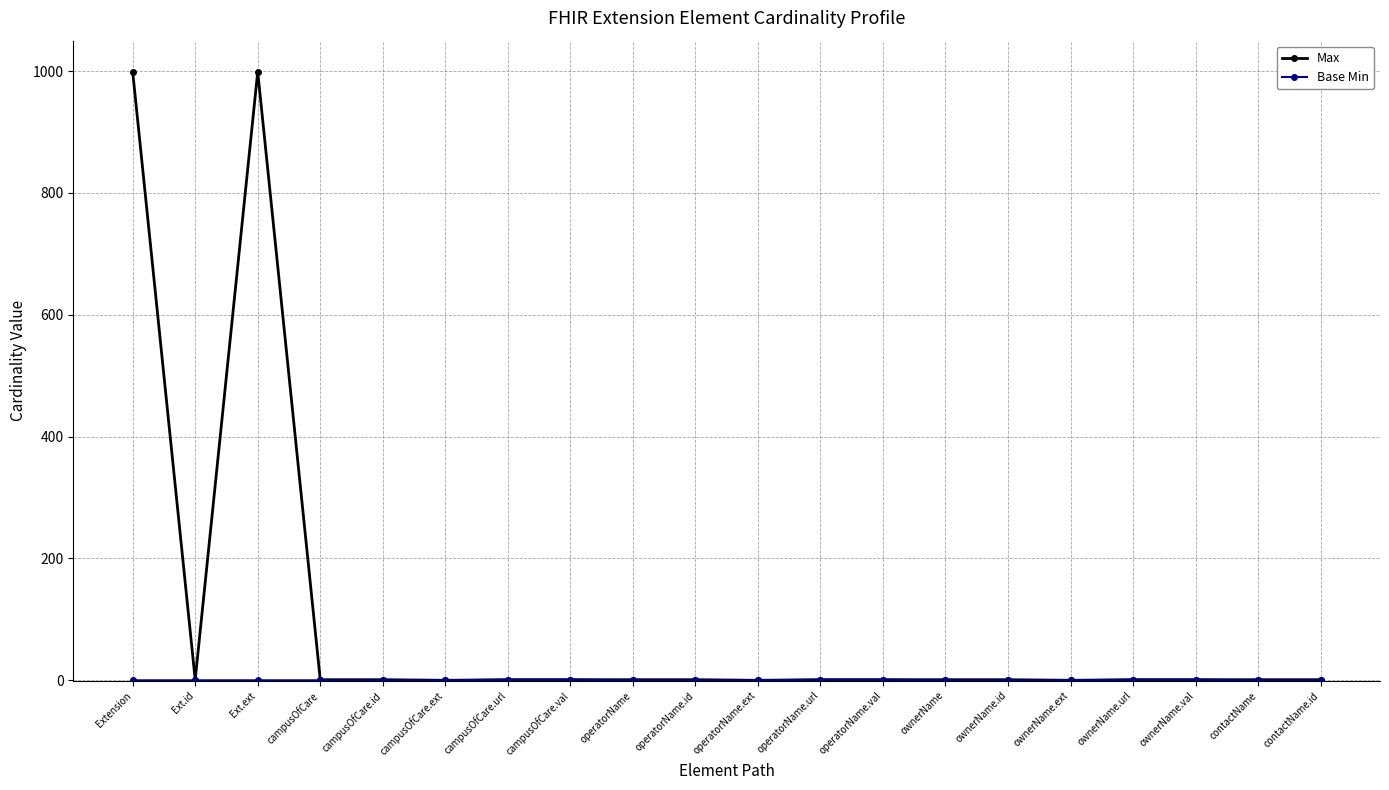

What is the maximum value shown in the chart?

999